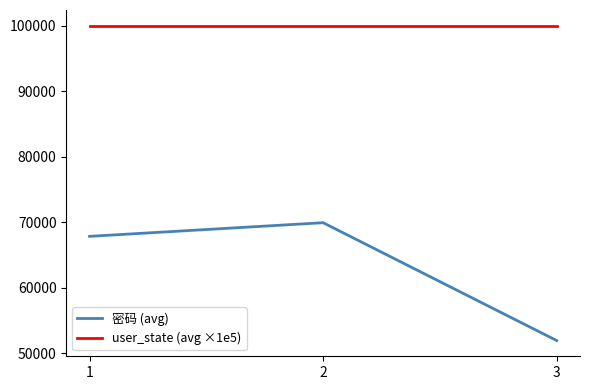

Which series changed the most between 1 and 2?

密码 (avg)